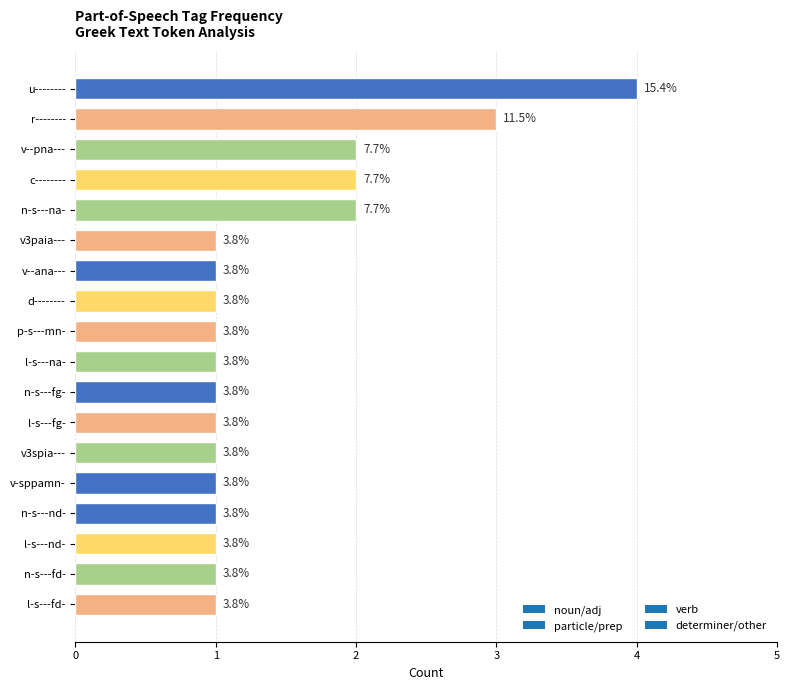

How many bars are there in total?

18